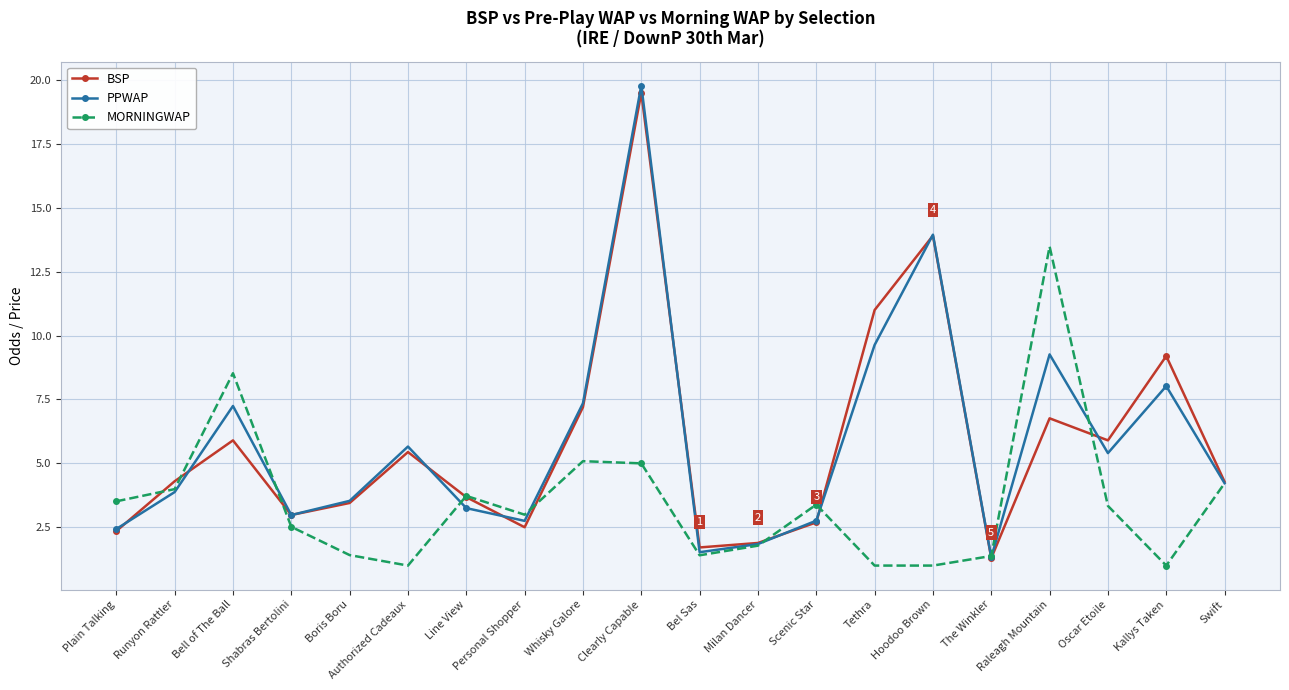

What is the minimum value for MORNINGWAP?

1.0